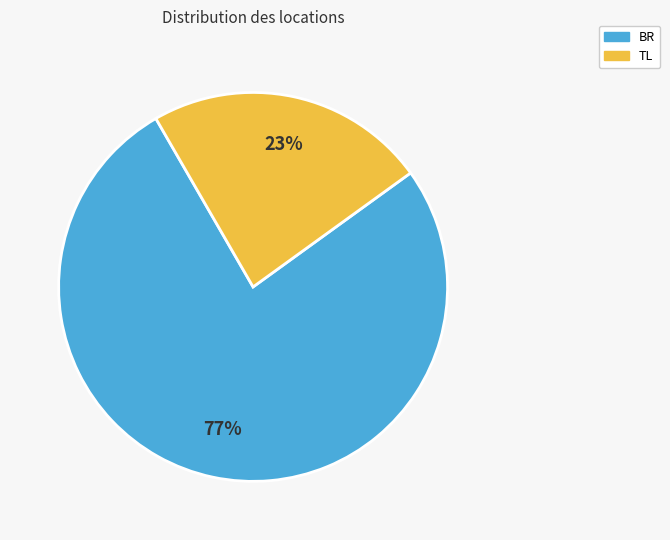

What percentage is the TL slice, to the nearest percent?

23%